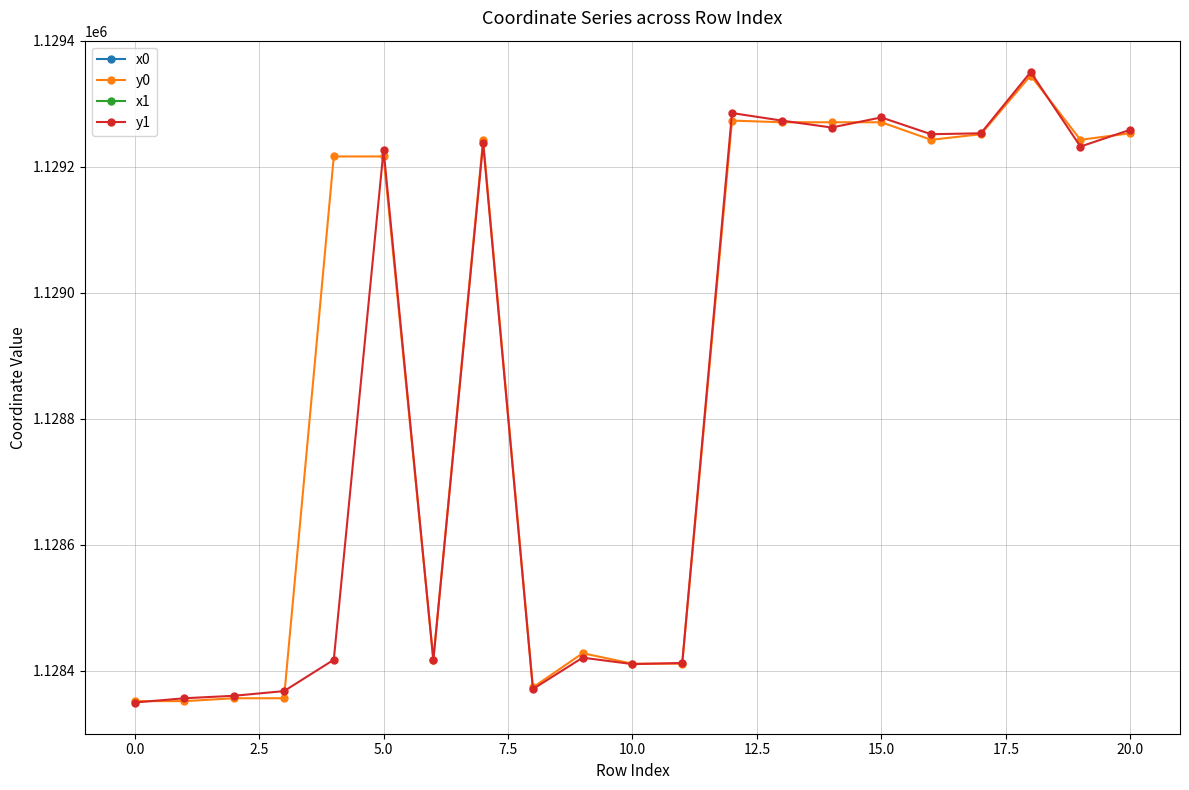

How many values in the x0 series exceed 2601677?

12